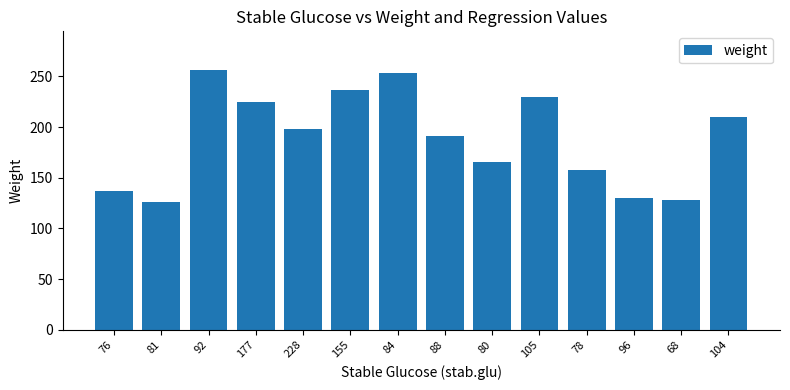

Does the chart contain any negative values?

No